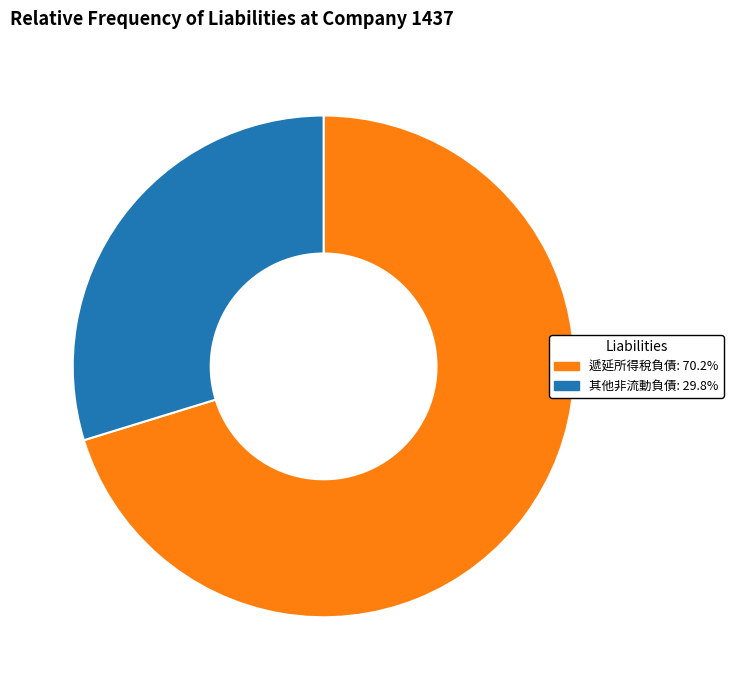

Is 其他非流動負債: 29.8% the majority of the pie?

No